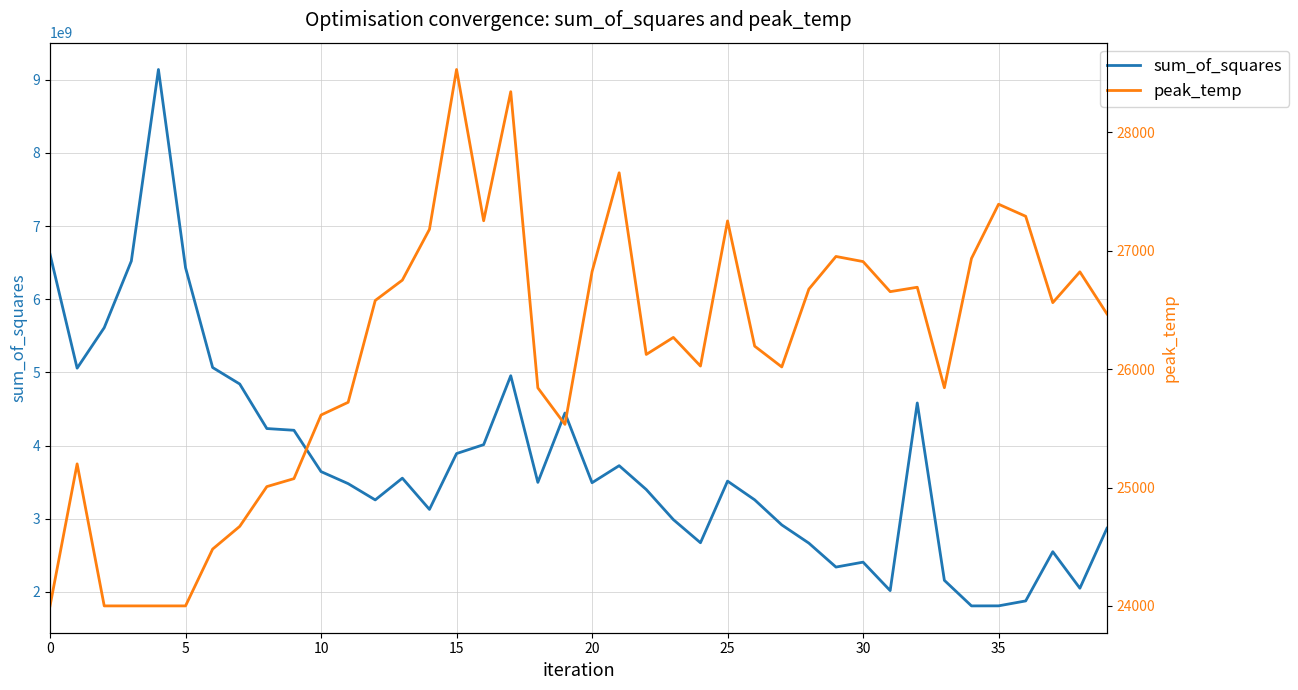

Is this an area chart (filled region under the line)?

No